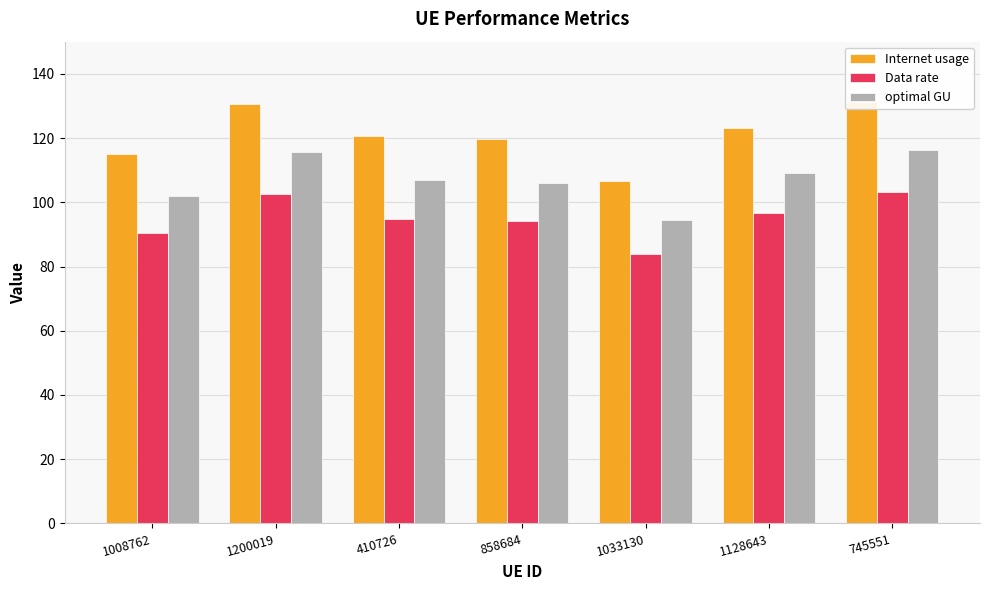

At which label does optimal GU first exceed 106?

1200019